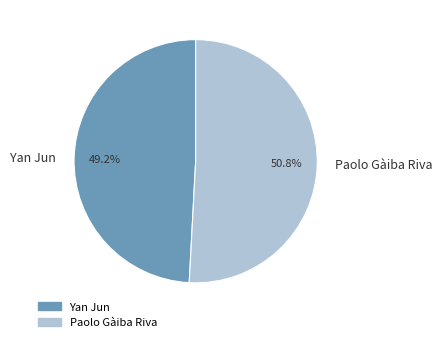

Rank the categories by value from highest to lowest.

Paolo Gàiba Riva, Yan Jun